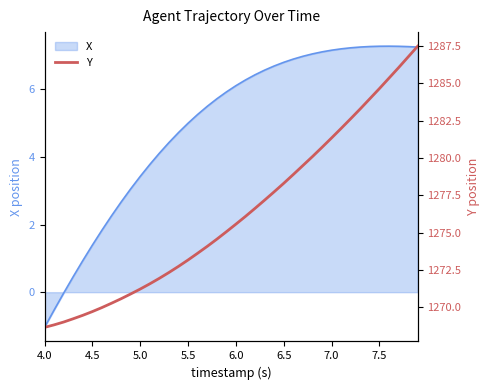

The X series shows 5.0 at 5.5. True or false?

True